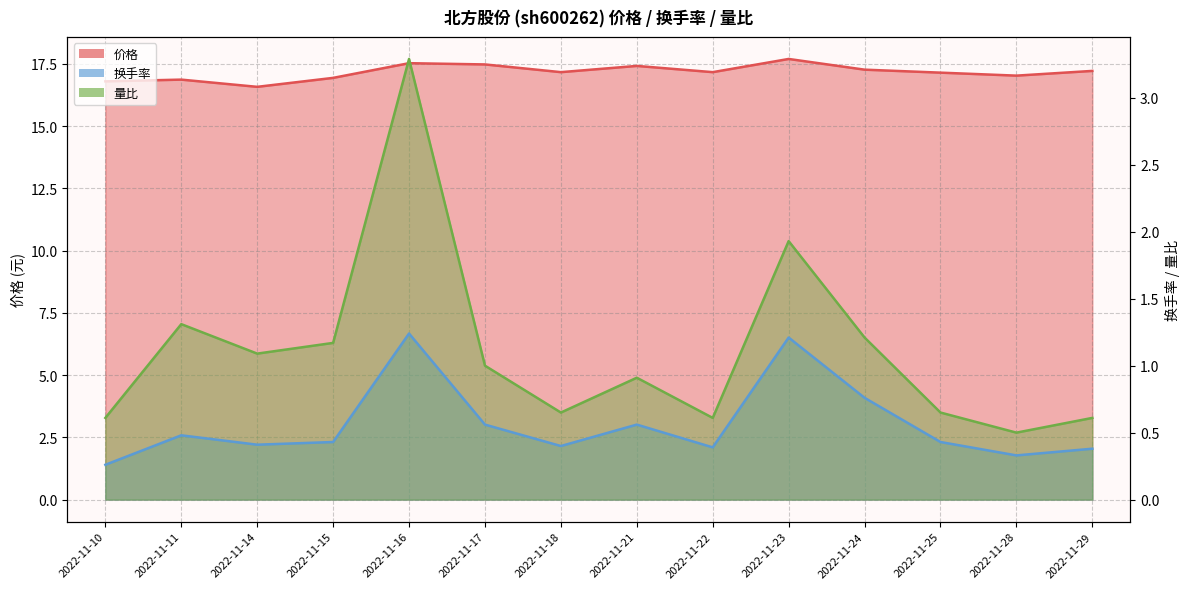

At which category is the sum across all series the highest?

2022-11-16